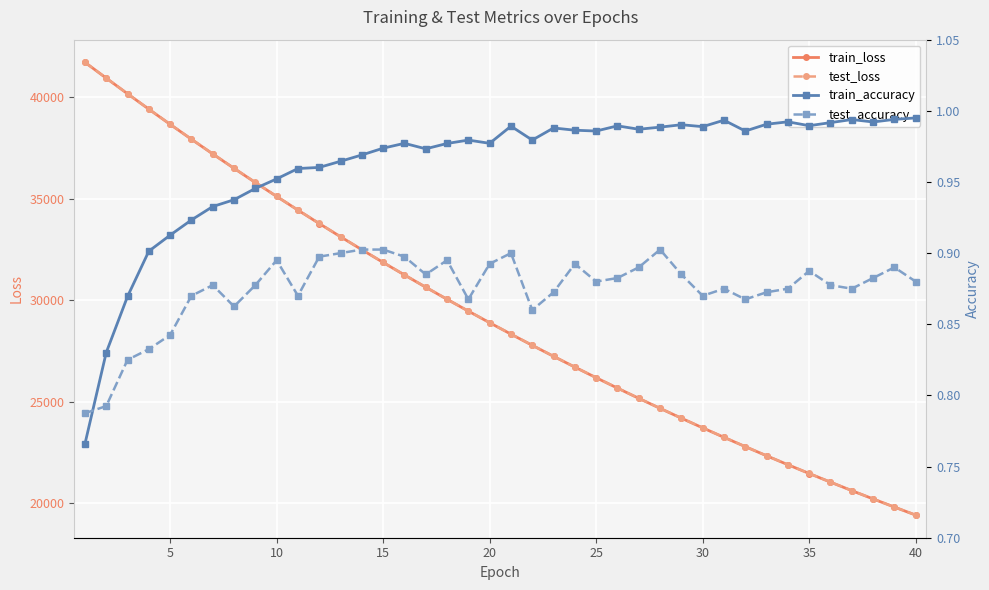

How many lines are shown in the chart?

4